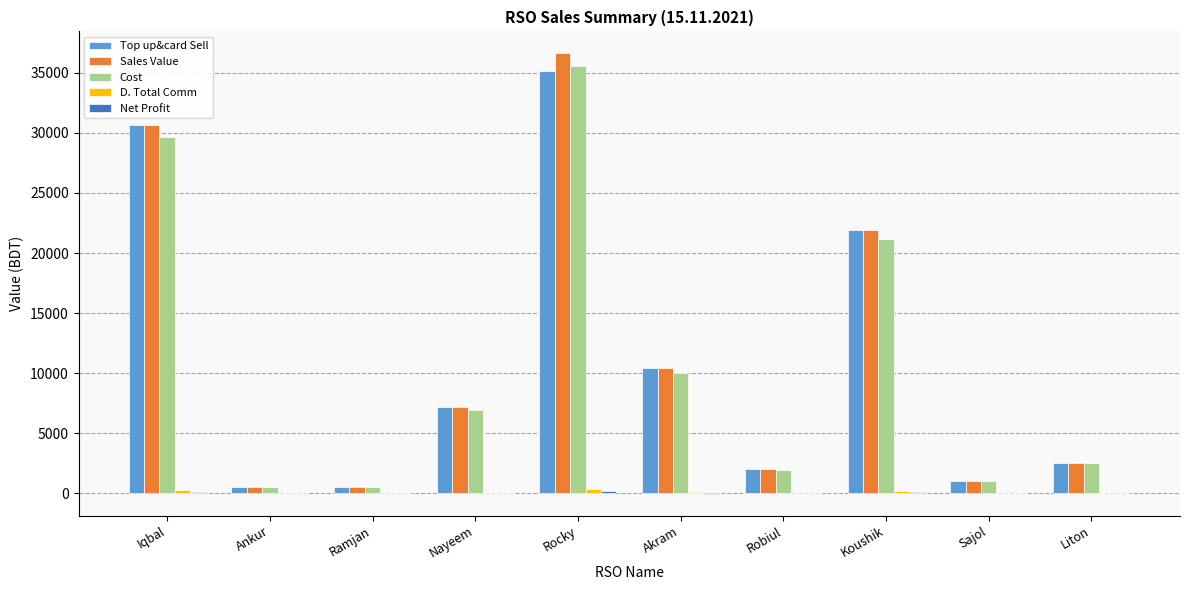

At which category is the sum across all series the highest?

Rocky